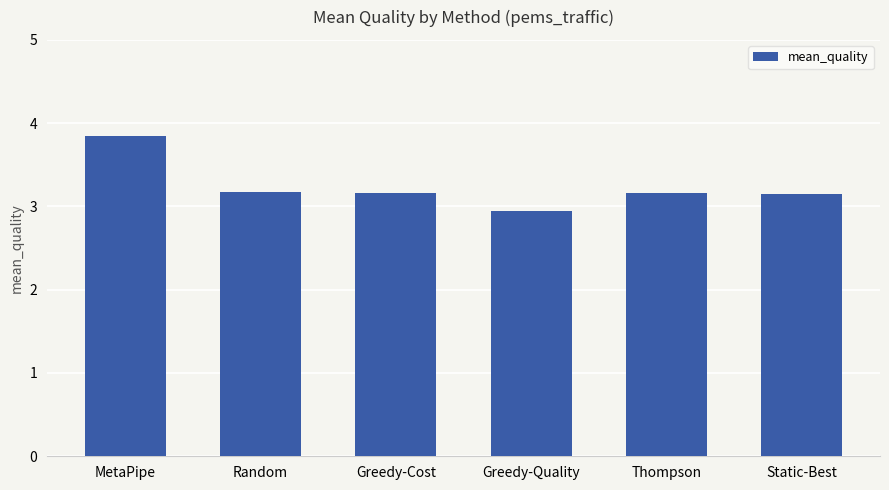

What is the average value?

3.2